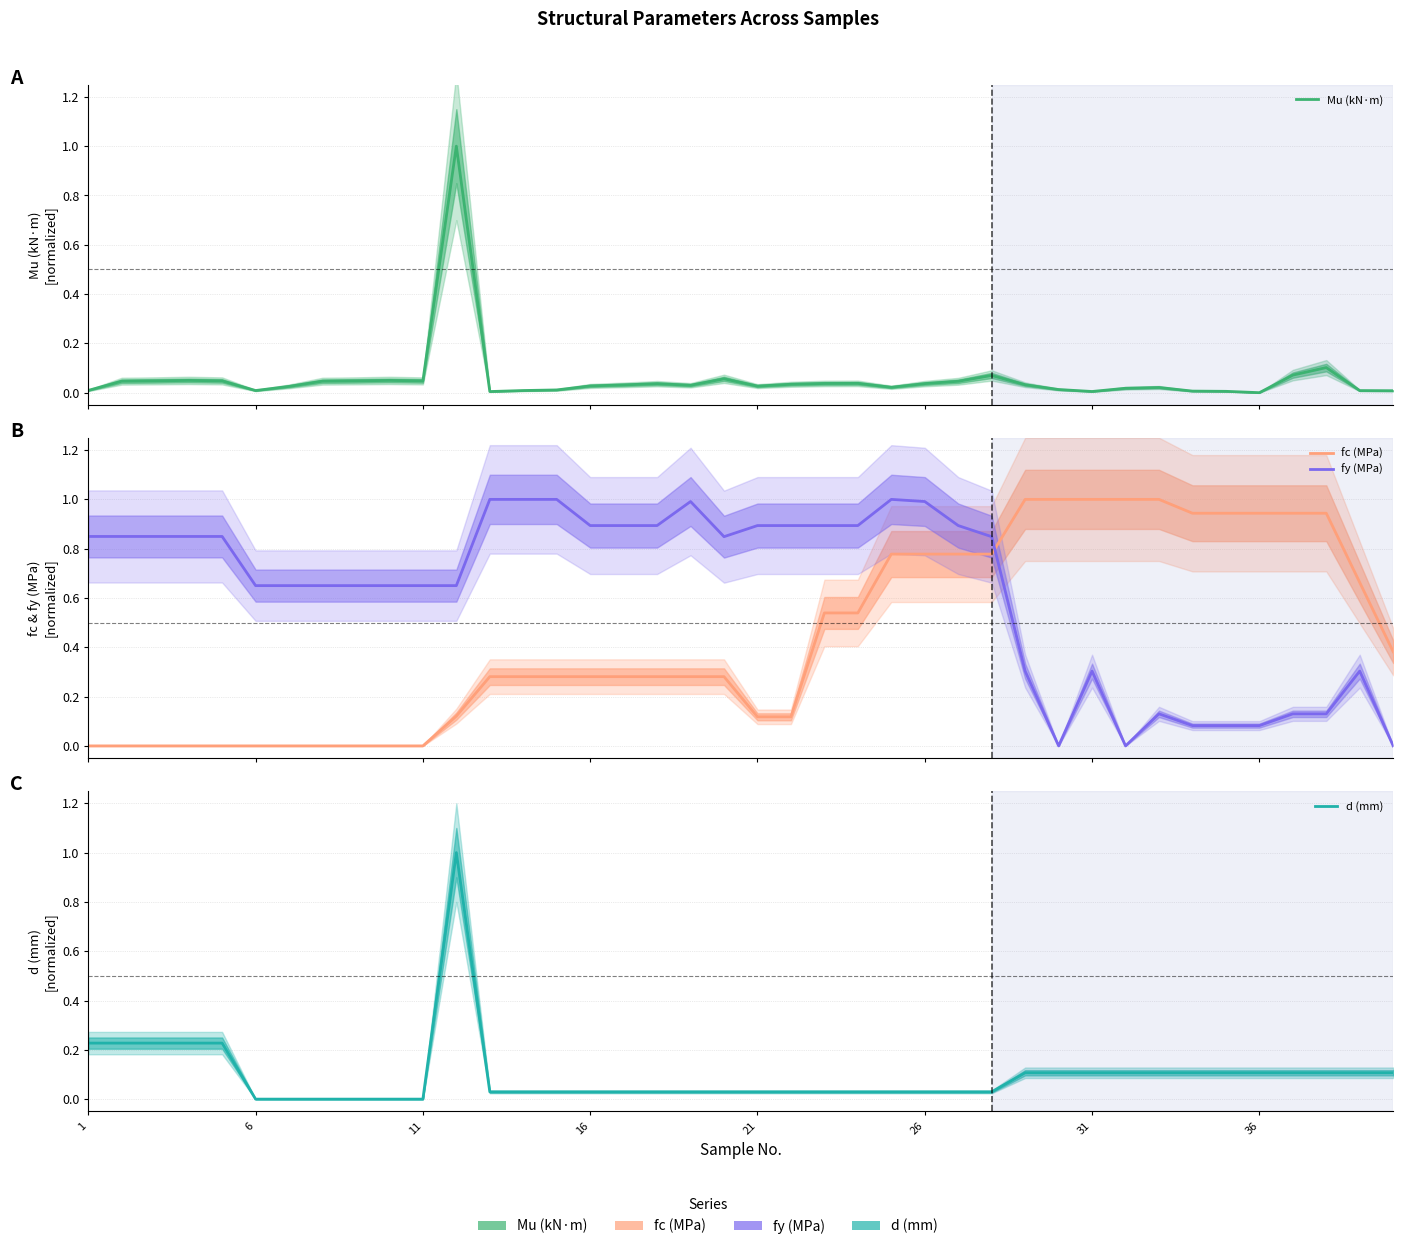

The fc (MPa) series shows 0.9 at 34. True or false?

True